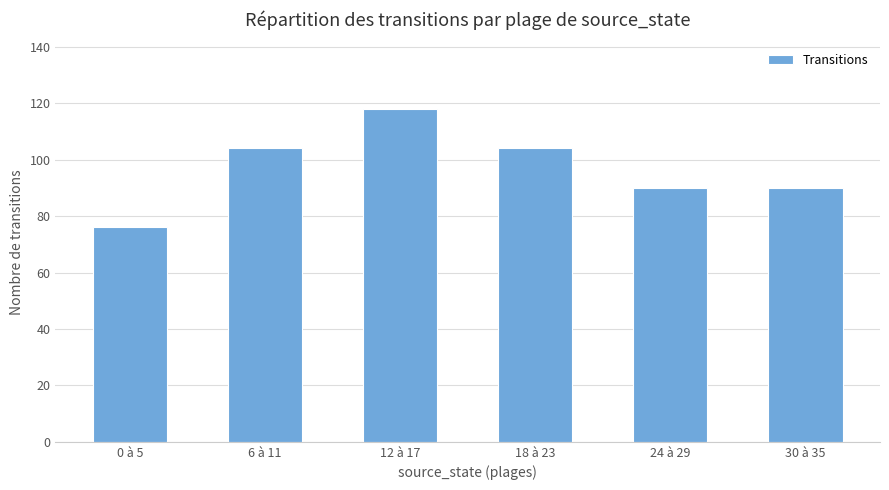

How many data points does each series have?

6